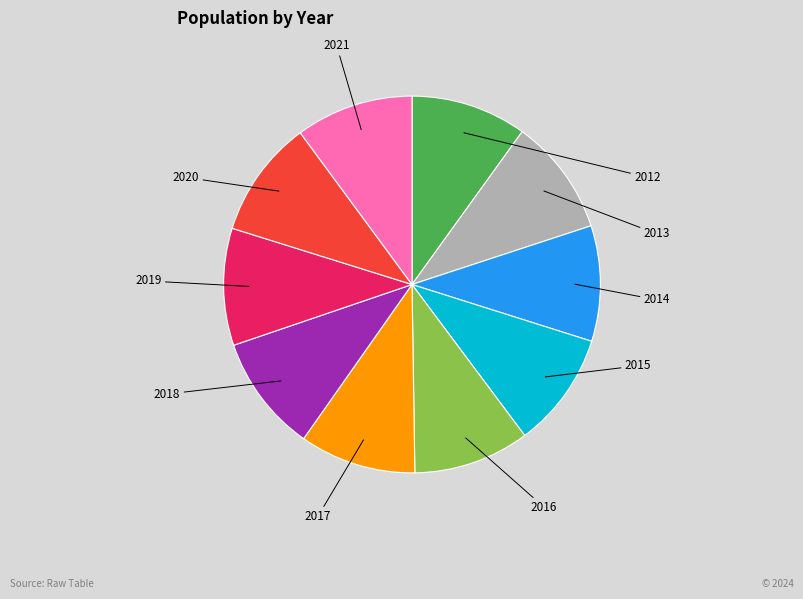

Combined, what portion of the pie is 2017 and 2018?

20.0%